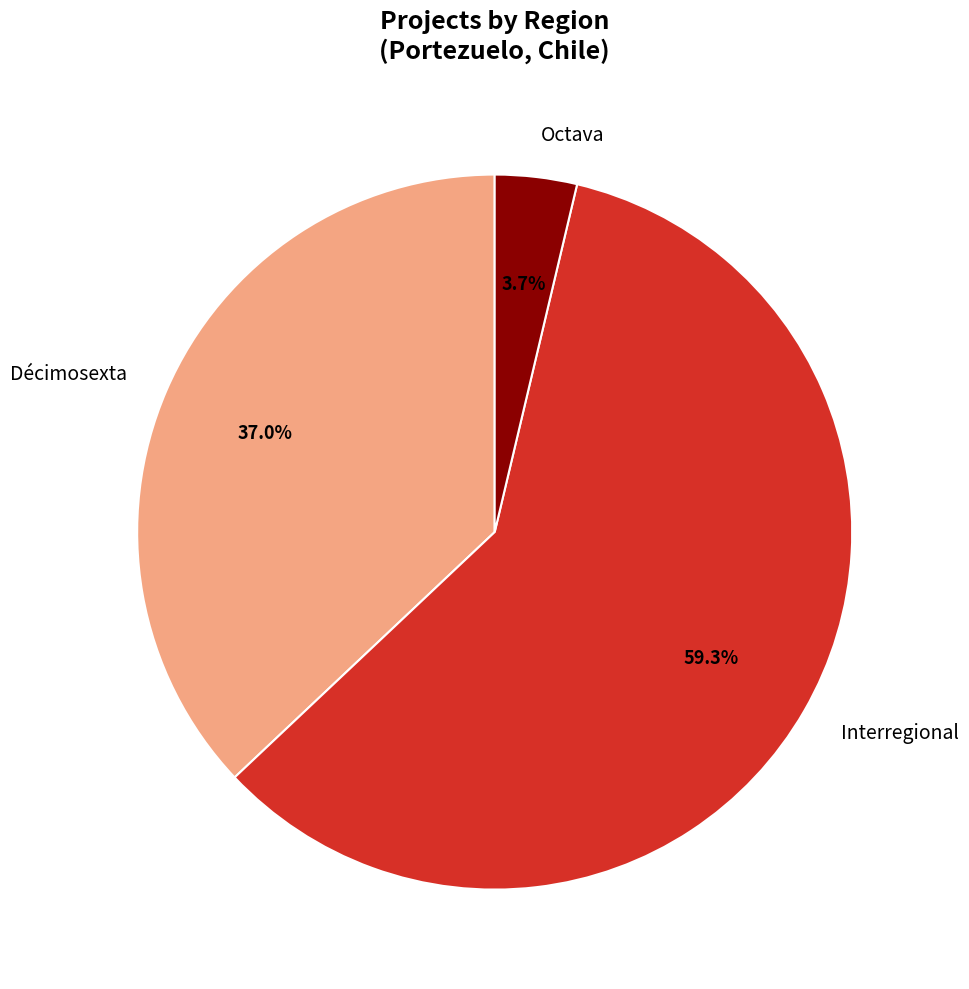

To the nearest percent, what is the difference between the Décimosexta and Interregional slice percentages?

22%